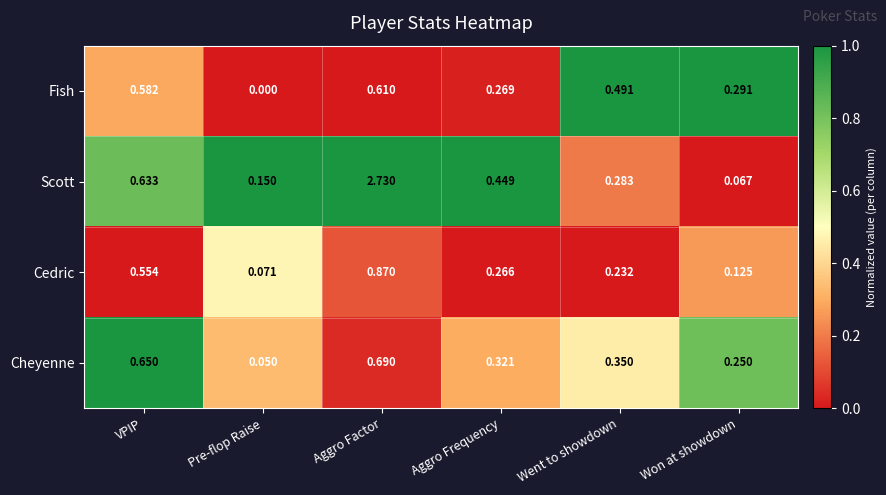

Which series has the largest range (max minus min)?

Scott